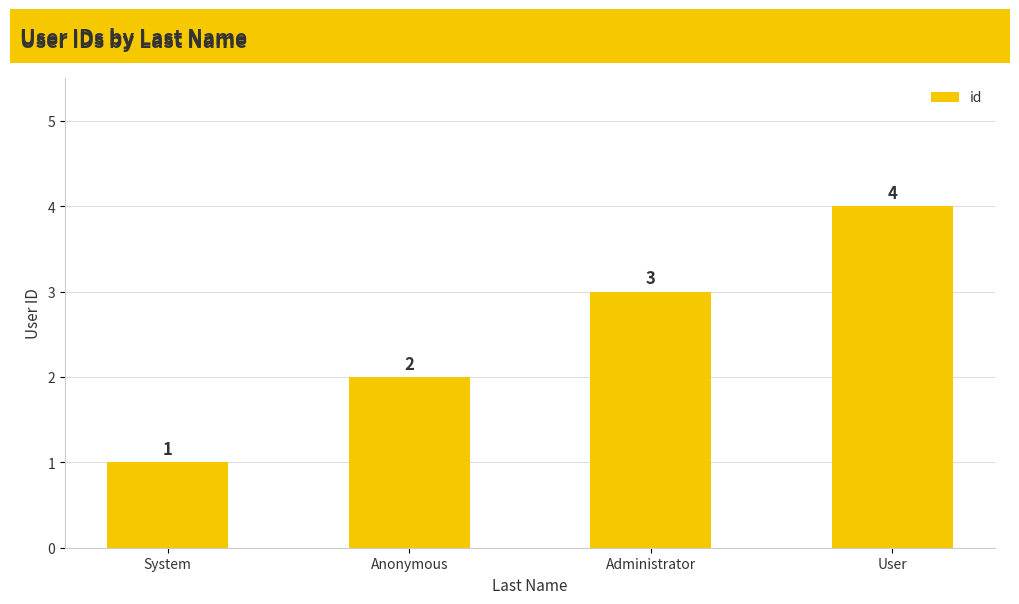

How many data points does each series have?

4